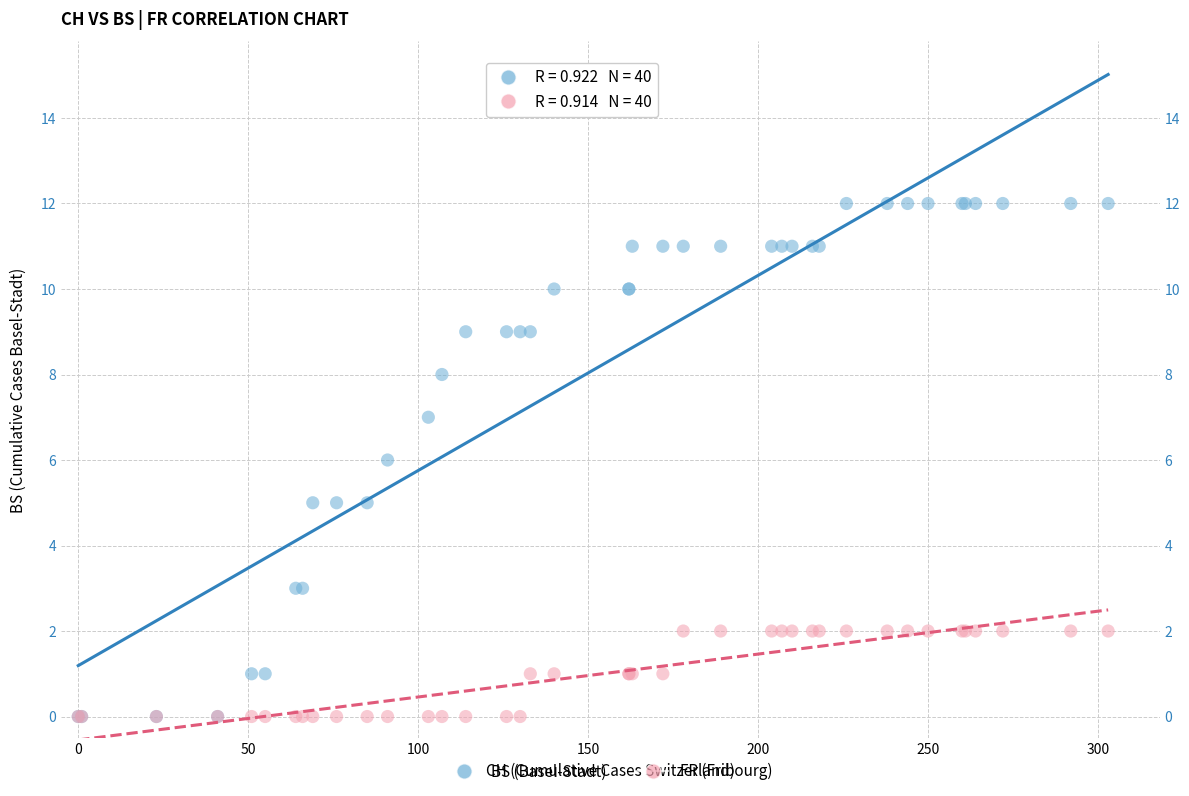

What are all the series names shown in the legend?

BS (Basel-Stadt), FR (Fribourg)